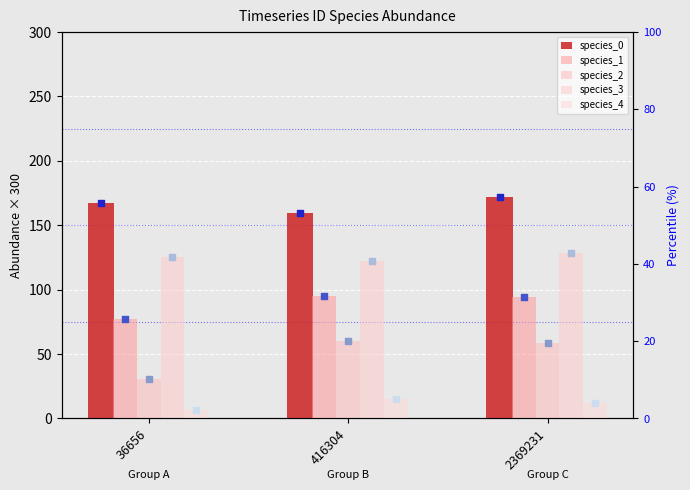

Is the value of species_1 at 416304 greater than the value of species_3 at 2369231?

No